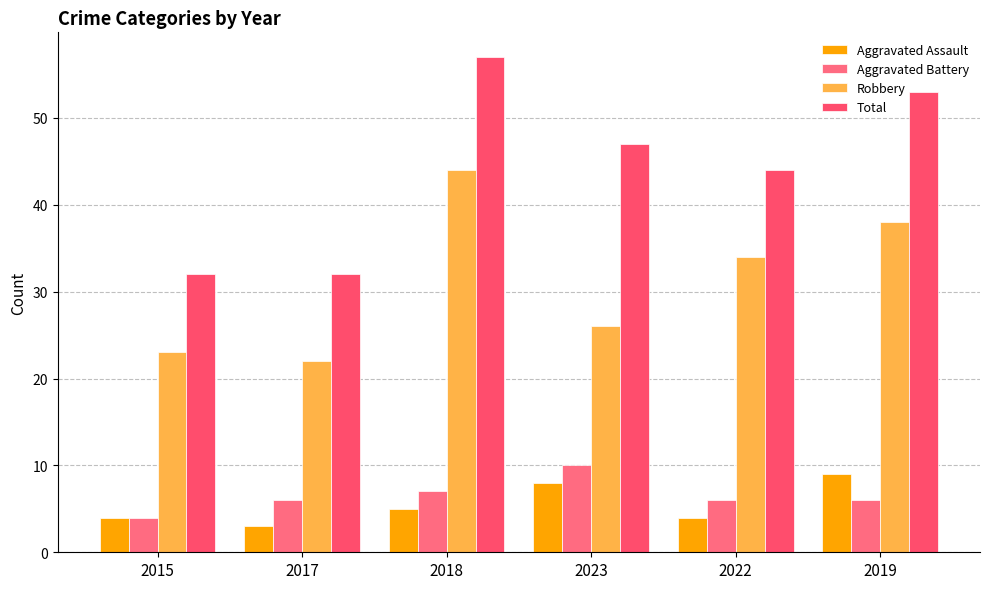

True or false: Total has a value of 32 at 2015.

True